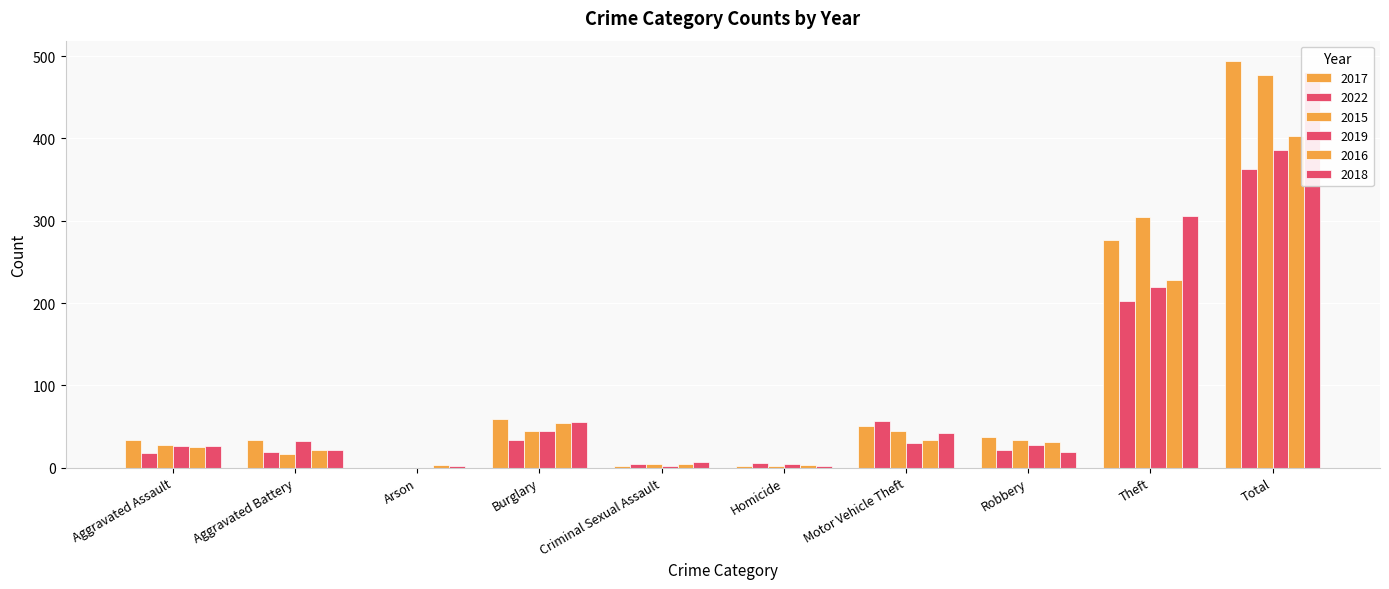

How many data points does each series have?

10